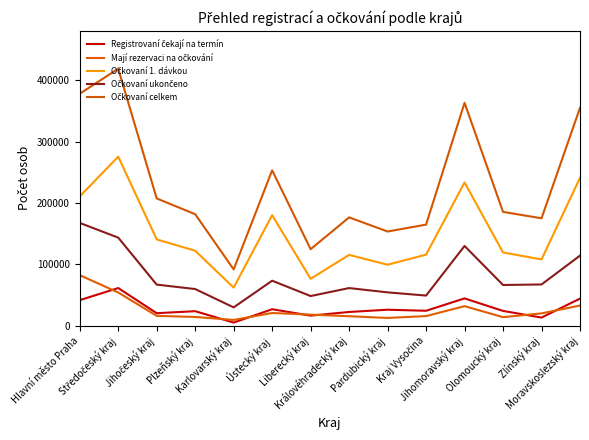

What is the sum of the Očkovaní ukončeno values at Zlínský kraj and Plzeňský kraj?

126577